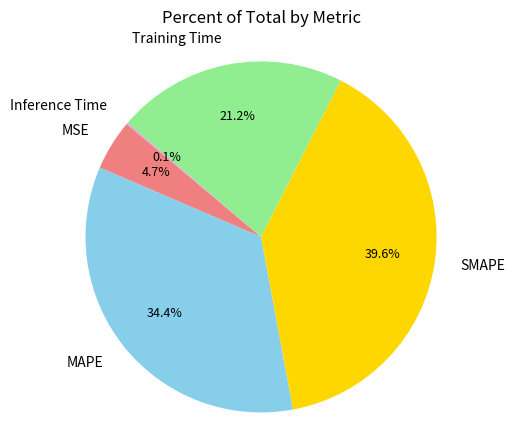

What portion of the pie excludes MAPE?

65.6%